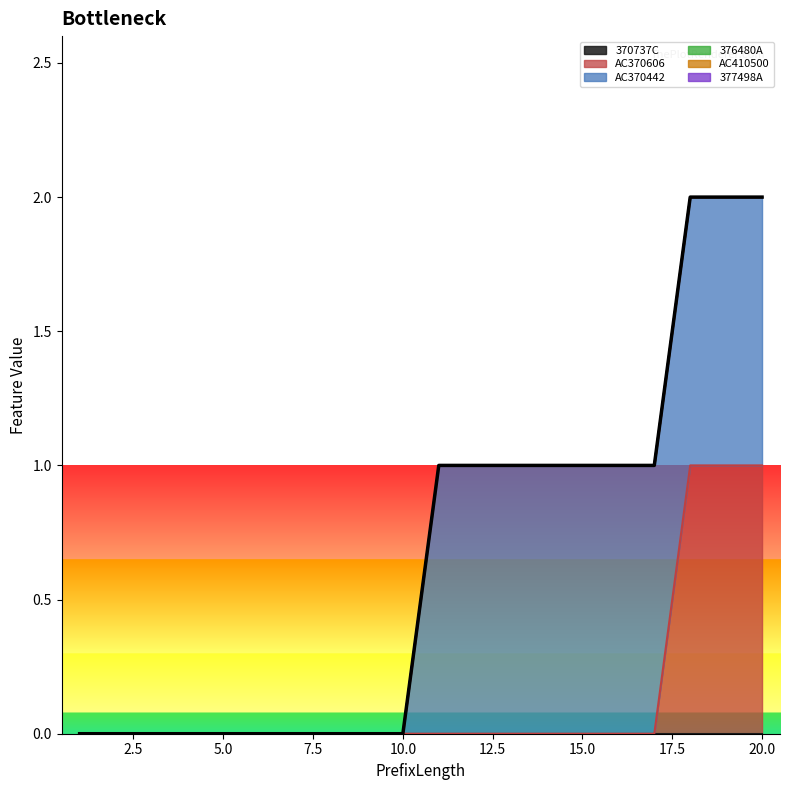

Is the value of AC410500 at 8 greater than the value of AC370442 at 16?

No